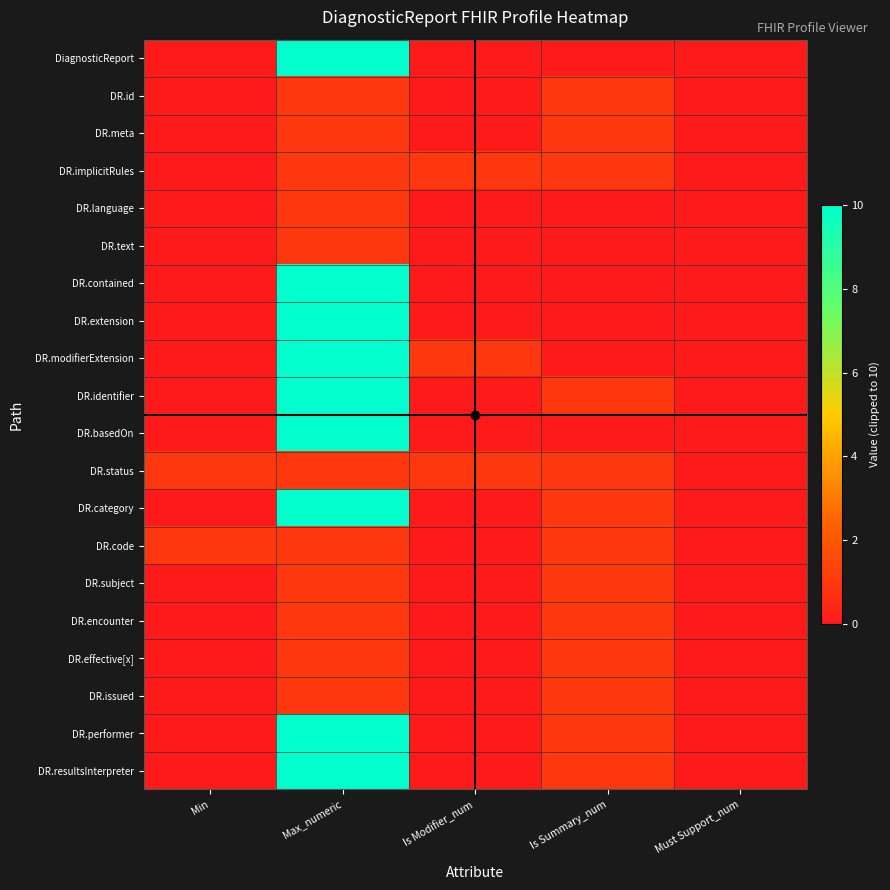

Rank the series at Is Summary_num from highest to lowest value.

DR.id, DR.meta, DR.implicitRules, DR.identifier, DR.status, DR.category, DR.code, DR.subject, DR.encounter, DR.effective[x], DR.issued, DR.performer, DR.resultsInterpreter, DiagnosticReport, DR.language, DR.text, DR.contained, DR.extension, DR.modifierExtension, DR.basedOn